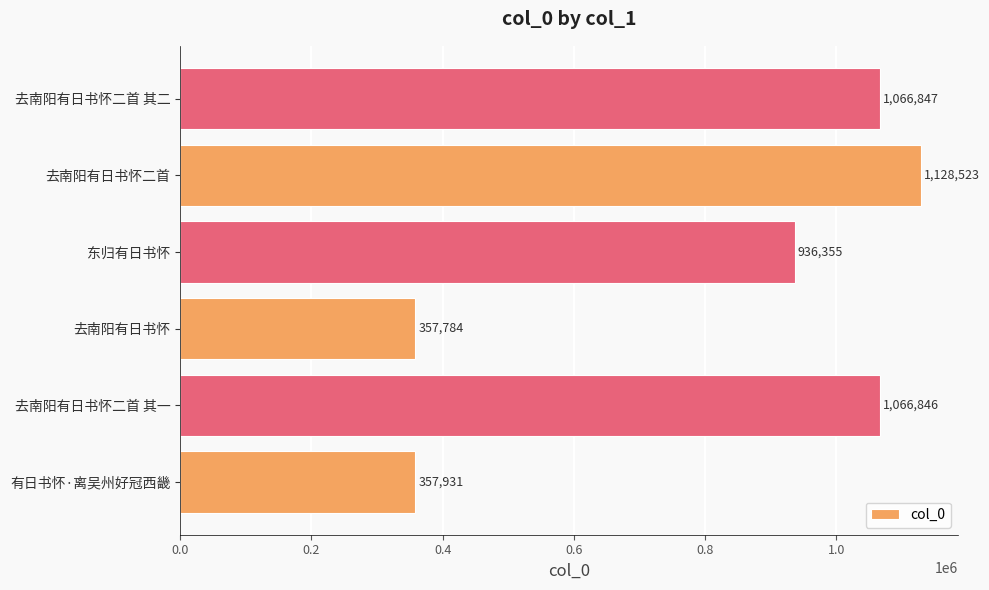

Reading bottom to top, extract all data points from this chart.

357931	1066846	357784	936355	1128523	1066847